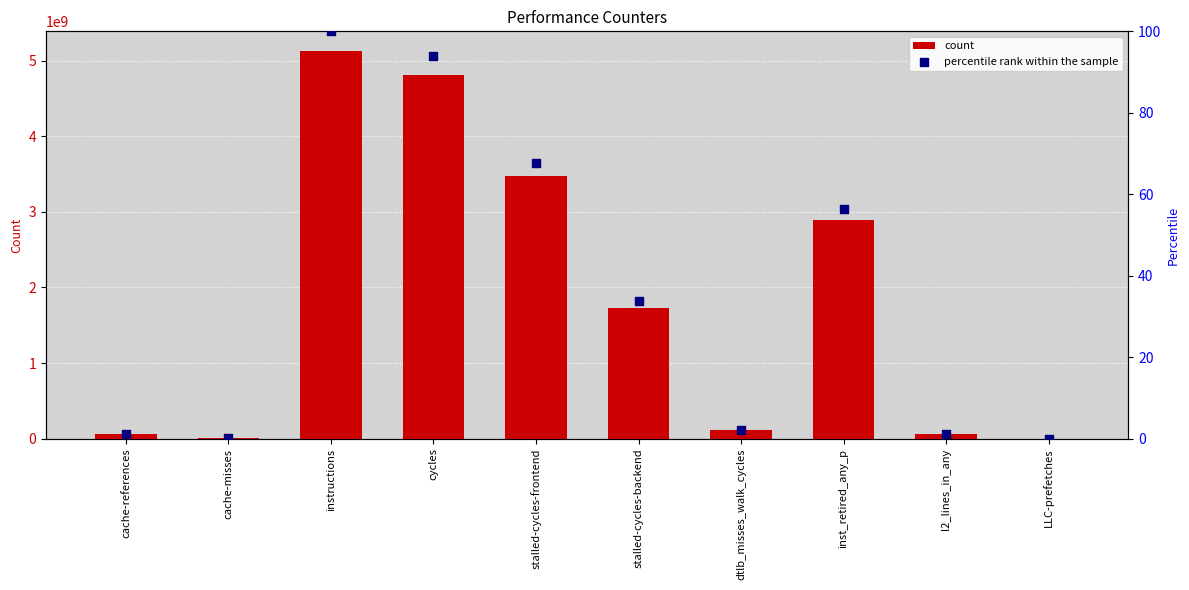

Which series contains the highest Y value?

count